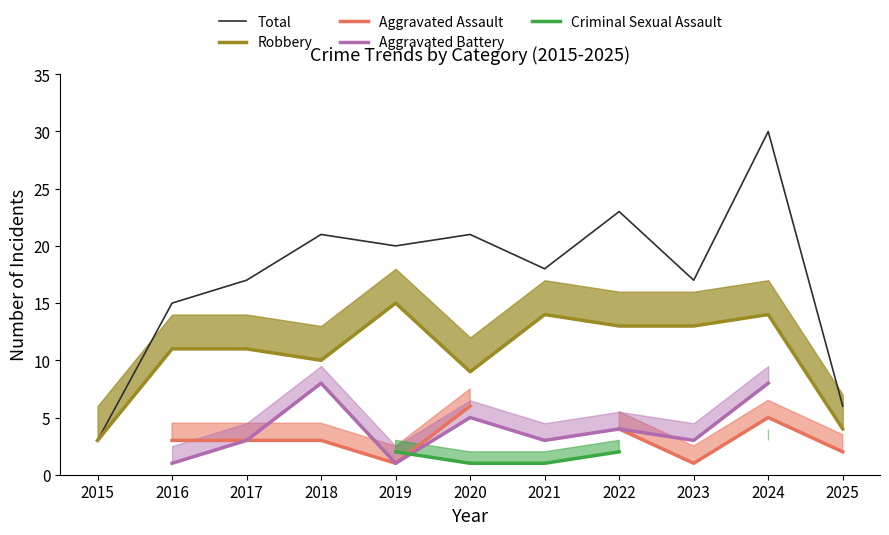

Is it true that Total equals 41 at 2024?

False